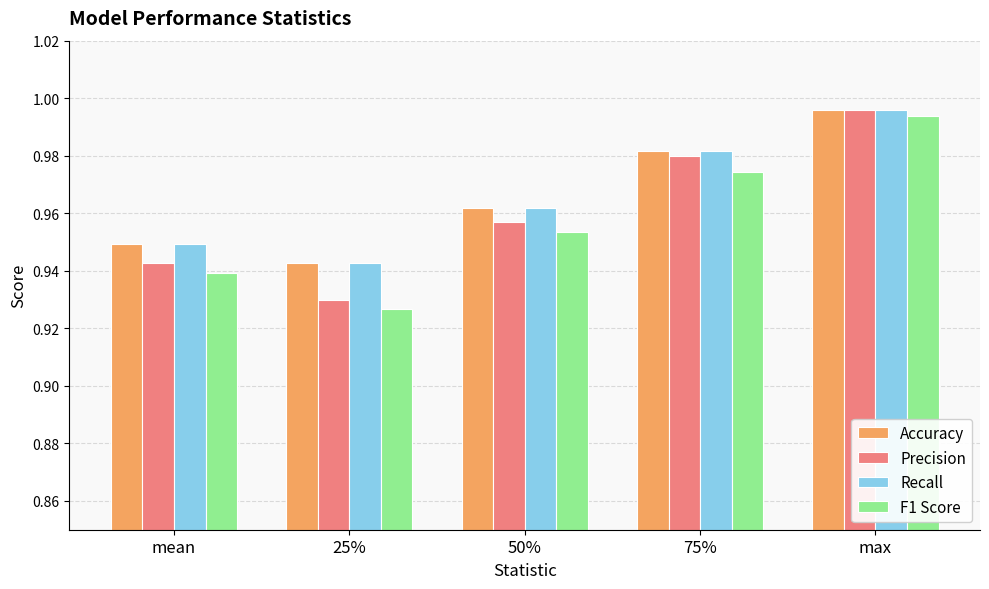

What is the total value across all series at 75%?

3.9